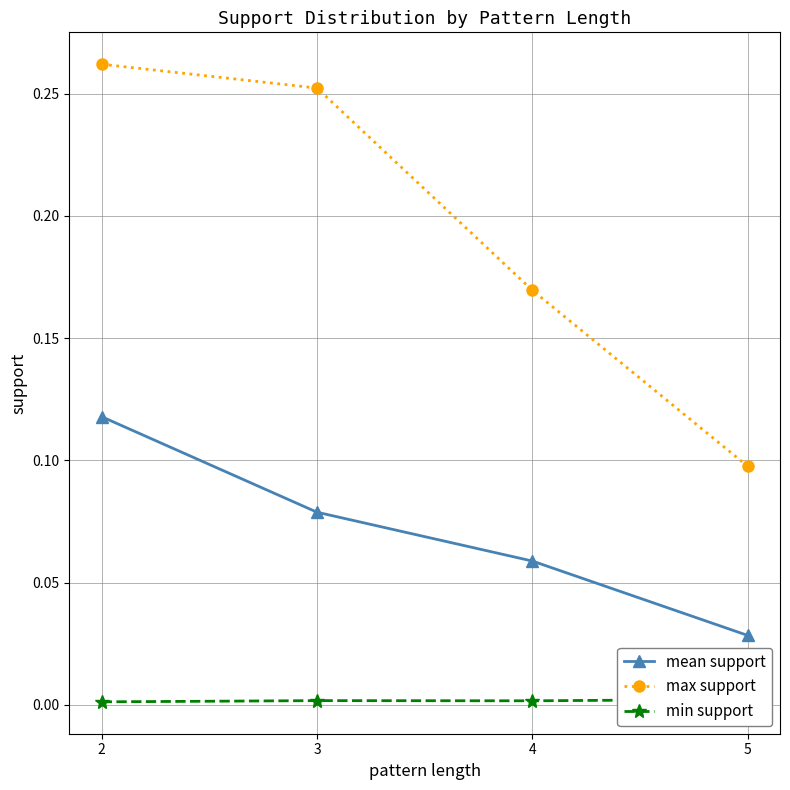

What is the difference between the maximum and second lowest values in the mean support series?

0.1